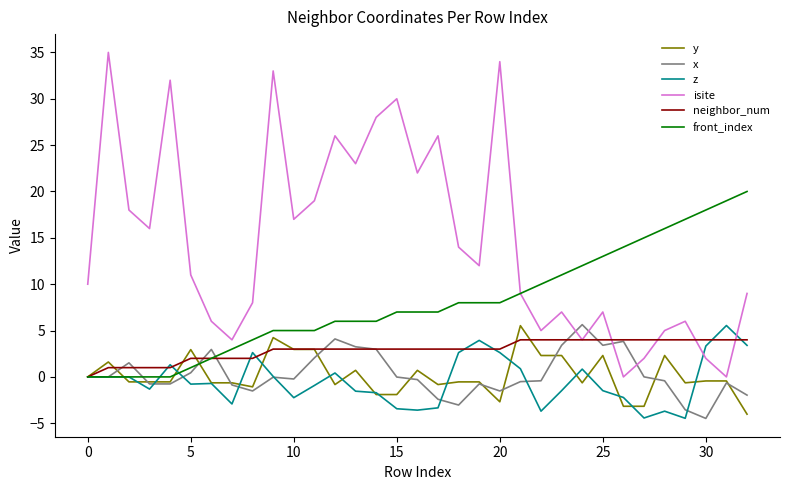

Which series has the widest spread of values?

isite